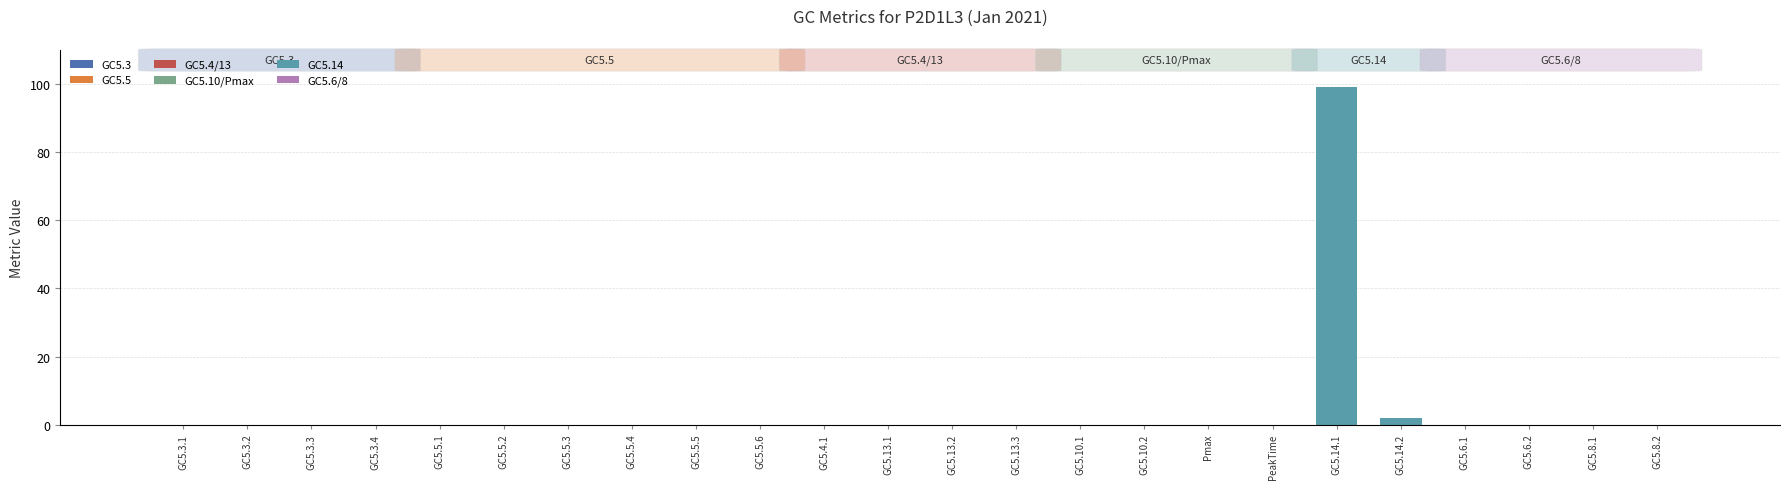

Does the chart contain stacked bars?

No